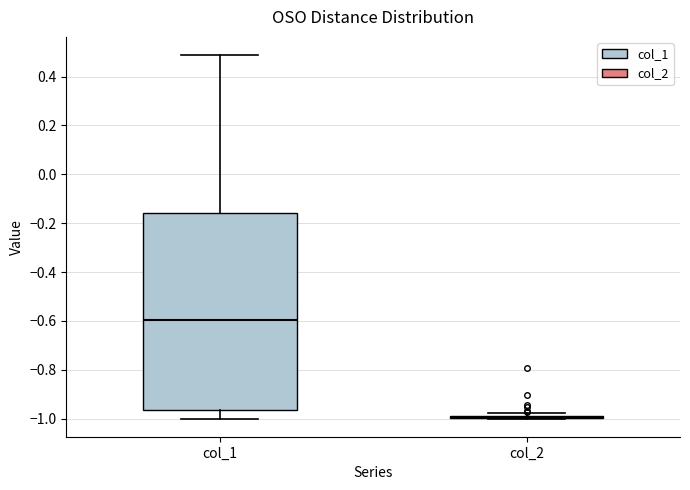

Reading left to right, transcribe this box plot: for each box, give where its median line is, the range the box spans, and where its two whiskers end, as read against the y-axis. The values are not printed on the chart, so give them approximately, as read against the axis.

col_1: median -0.60, box -0.96 to -0.16, whiskers -1.00 to 0.48
col_2: box collapsed to a line at -1.00, whiskers -1.00 to -0.98